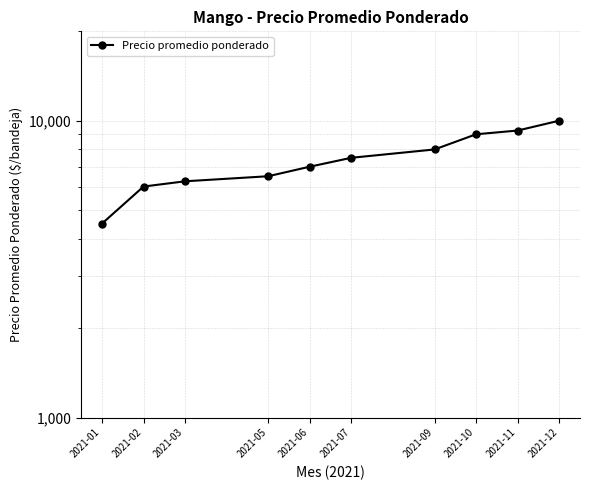

Rank the categories by value from lowest to highest.

2021-01, 2021-02, 2021-03, 2021-05, 2021-06, 2021-07, 2021-09, 2021-10, 2021-11, 2021-12